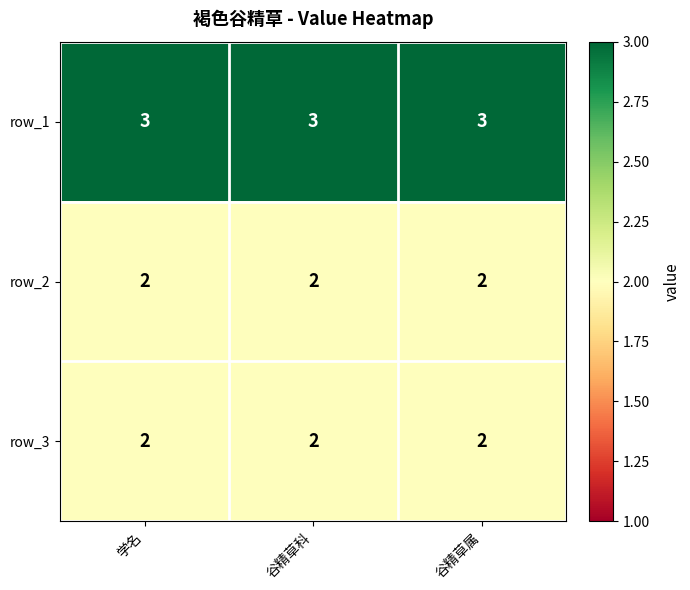

At how many categories does at least one series exceed 2?

3